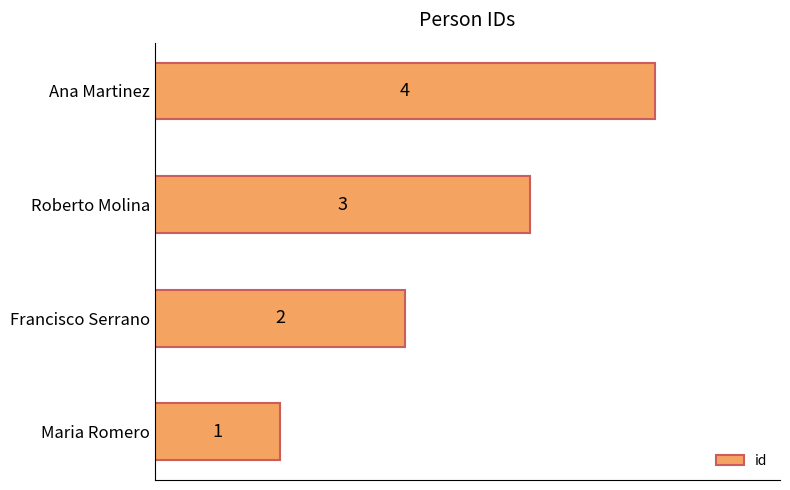

What is the sum of the values at Francisco Serrano and Roberto Molina?

5